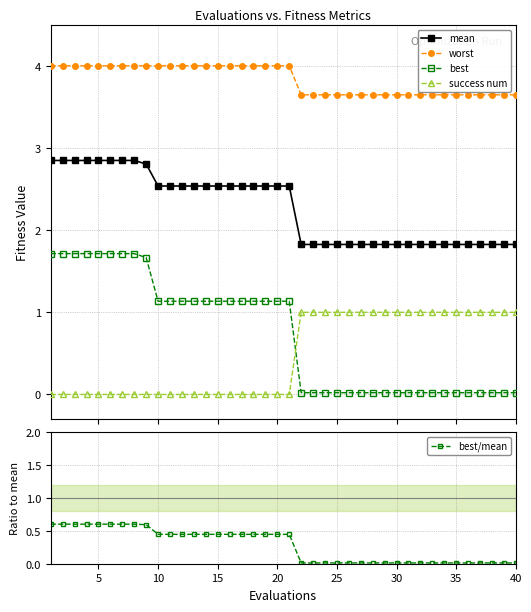

What is the total value across all series at 16?

8.1